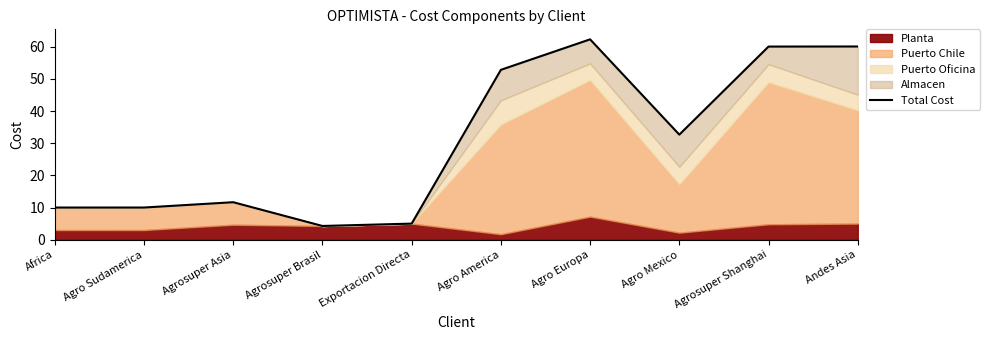

How many lines are shown in the chart?

1